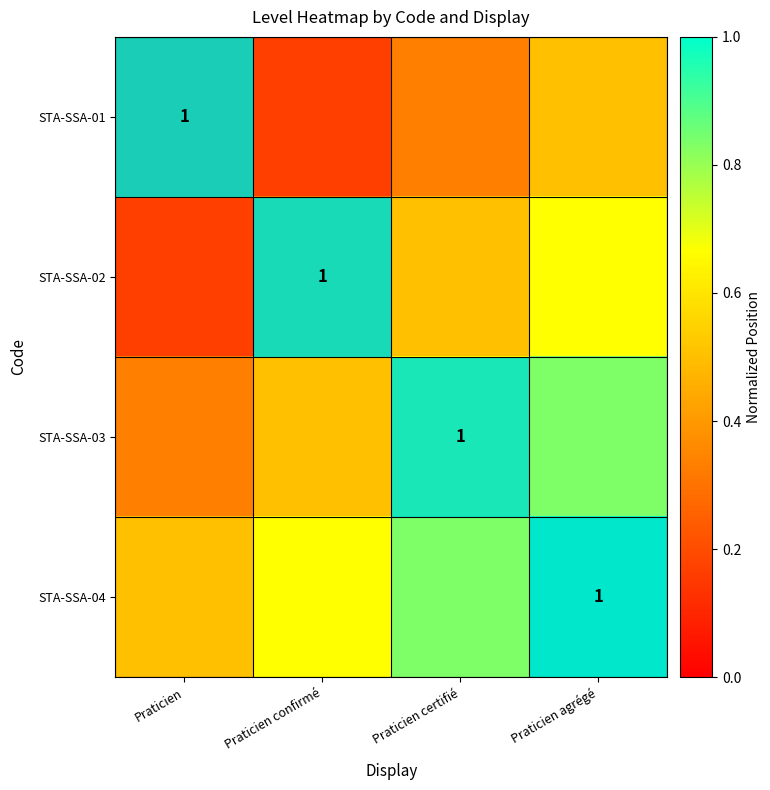

Rank the series by their average value, from lowest to highest.

STA-SSA-01, STA-SSA-02, STA-SSA-03, STA-SSA-04